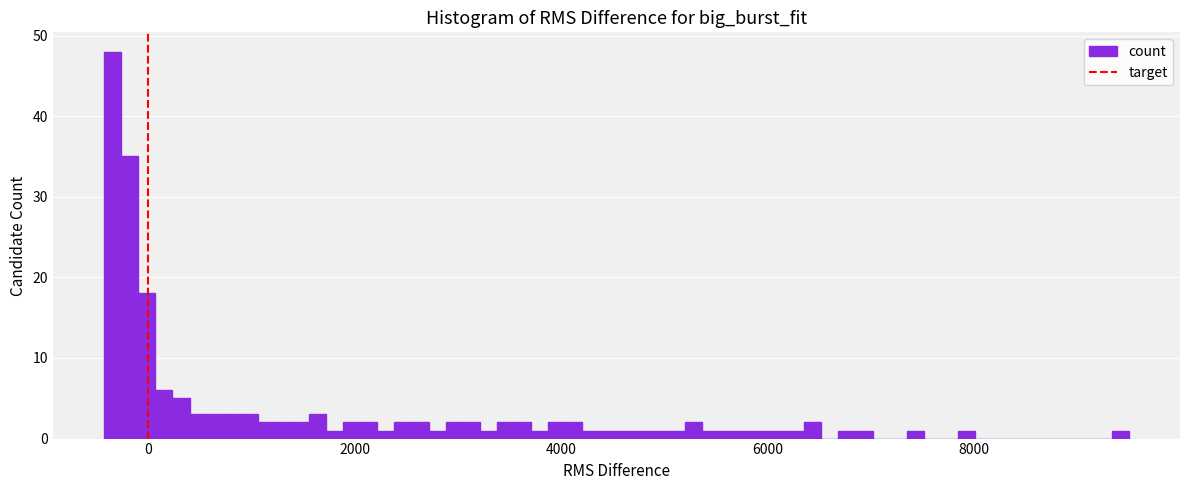

Read against the x-axis, roughly where is the centre of the tallest bar?

-400